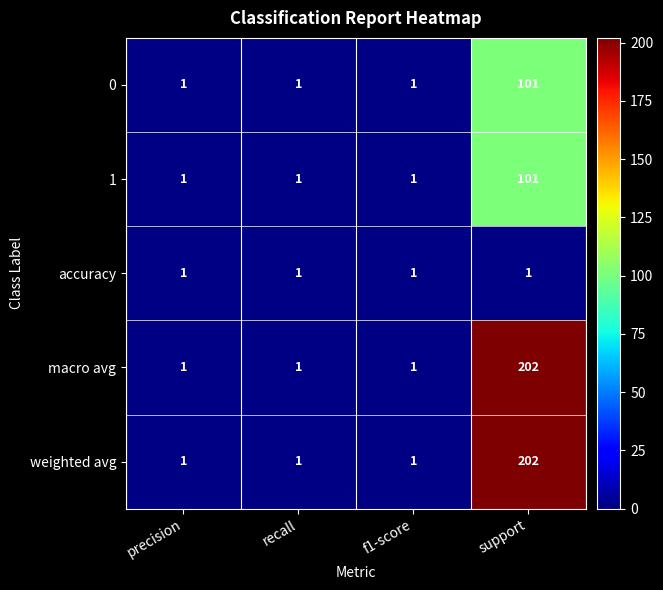

Reading left to right, list all the values displayed in this chart.

0: precision=1	recall=1	f1-score=1	support=101
1: precision=1	recall=1	f1-score=1	support=101
accuracy: precision=1	recall=1	f1-score=1	support=1
macro avg: precision=1	recall=1	f1-score=1	support=202
weighted avg: precision=1	recall=1	f1-score=1	support=202